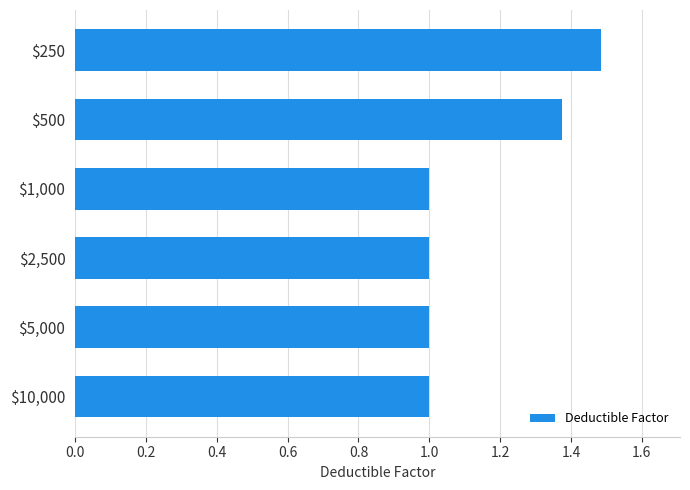

What is the average value?

1.1